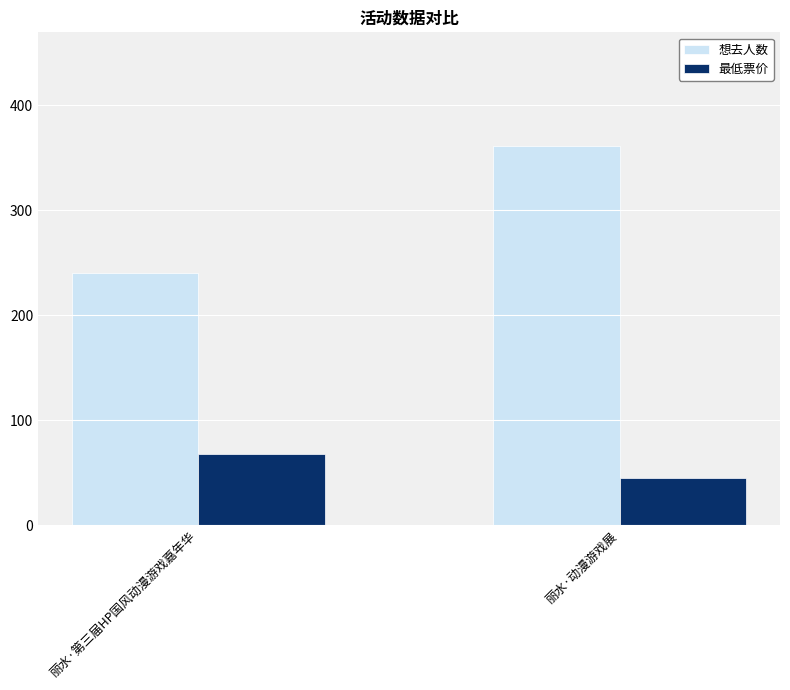

Which category has the highest value across all series?

丽水·动漫游戏展